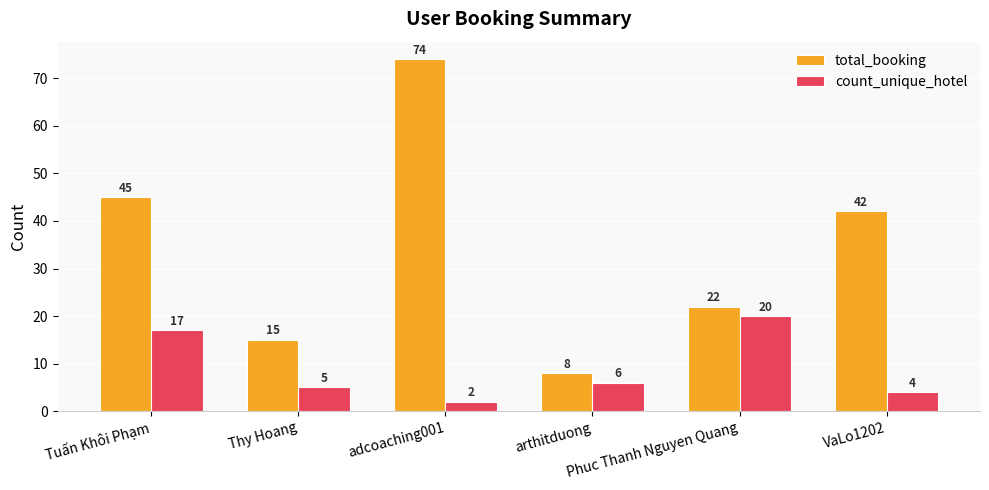

Reading left to right, what are all the values shown in this chart?

total_booking: Tuấn Khôi Phạm=45	Thy Hoang=15	adcoaching001=74	arthitduong=8	Phuc Thanh Nguyen Quang=22	VaLo1202=42
count_unique_hotel: Tuấn Khôi Phạm=17	Thy Hoang=5	adcoaching001=2	arthitduong=6	Phuc Thanh Nguyen Quang=20	VaLo1202=4